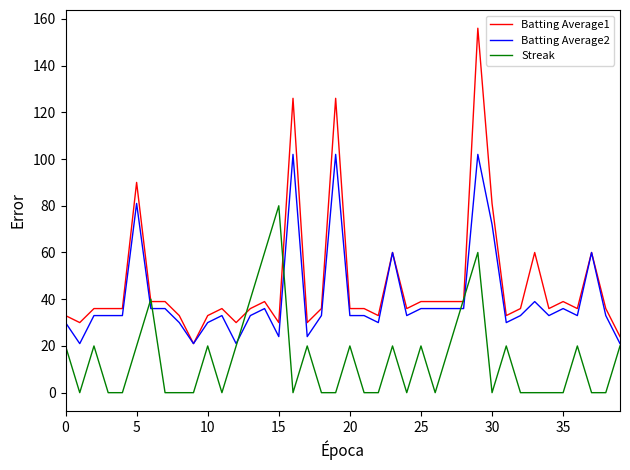

Rank the series by their average value, from highest to lowest.

Batting Average1, Batting Average2, Streak